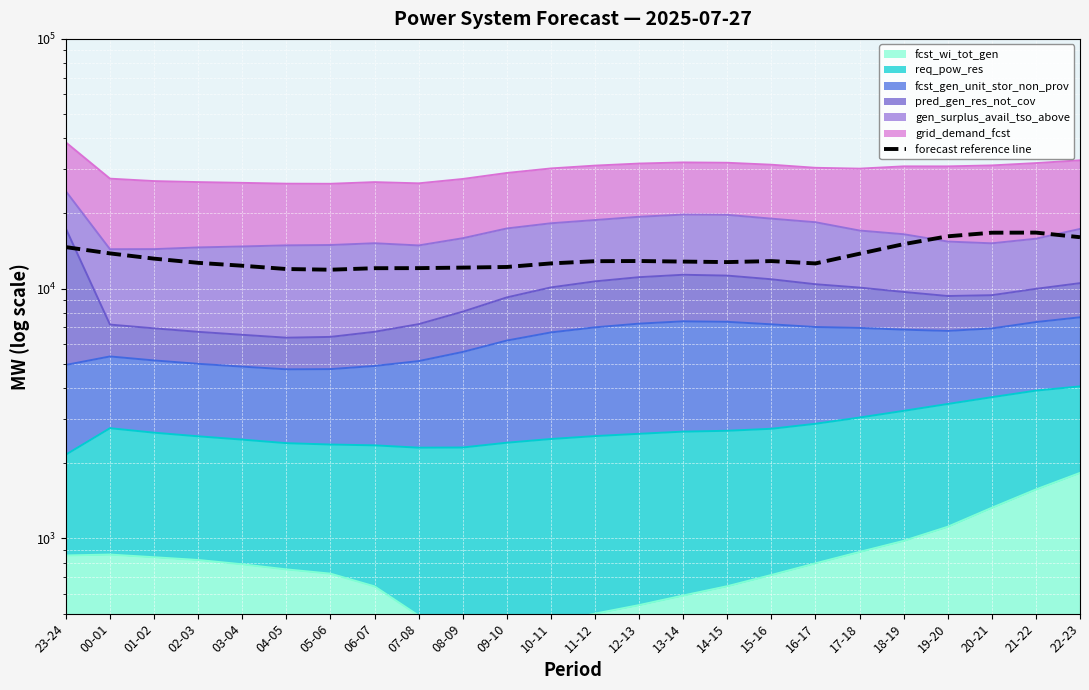

What position from the right is 22-23?

1